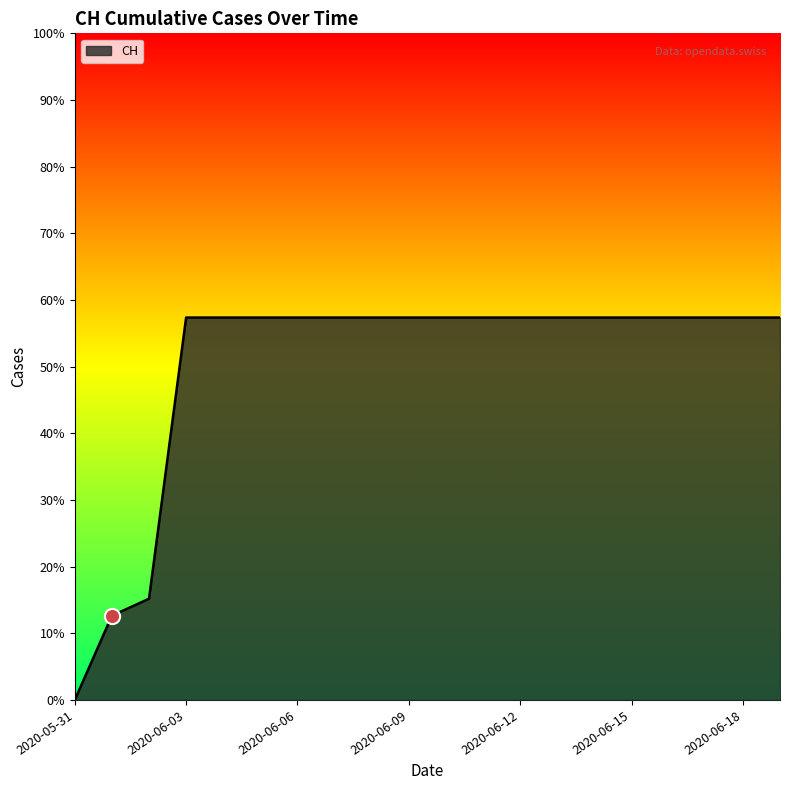

Does the chart have visible grid lines?

No